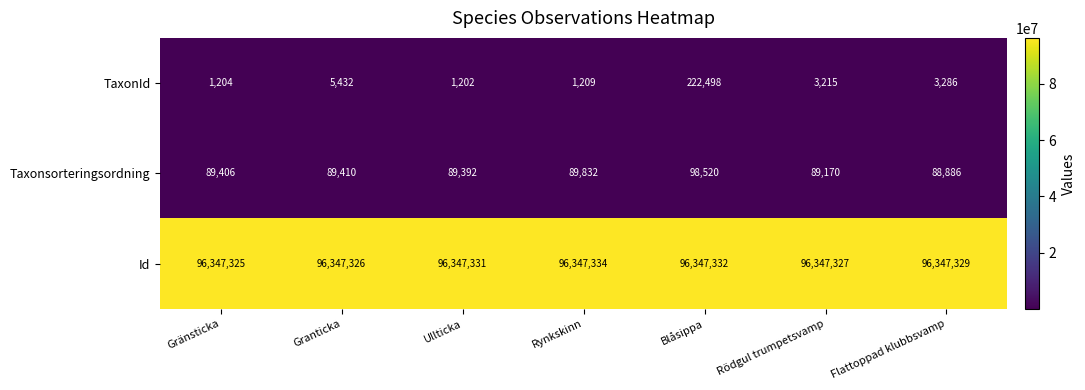

Which category has the highest value across all series?

Rynkskinn